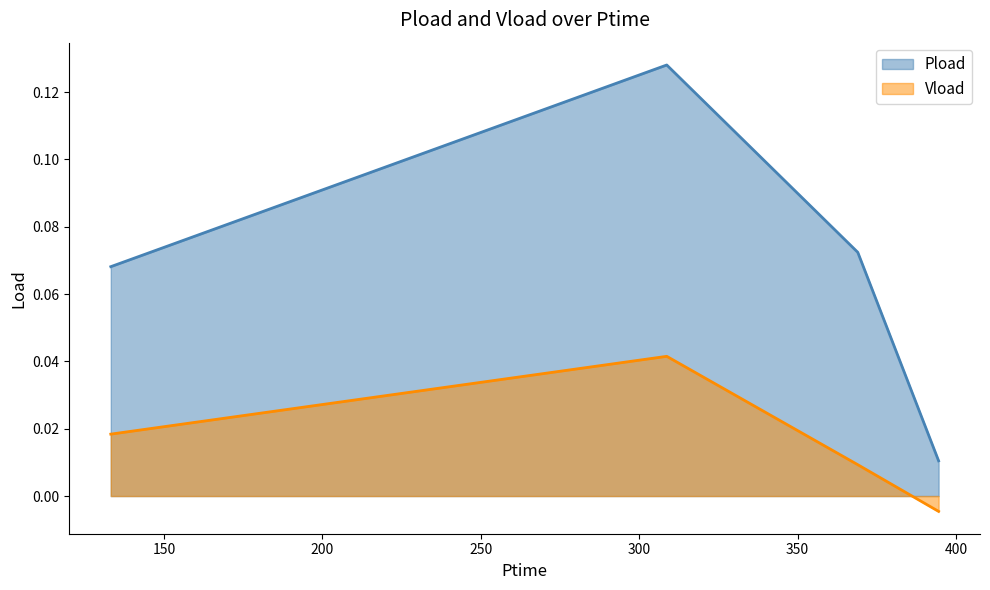

Does the chart have visible grid lines?

No